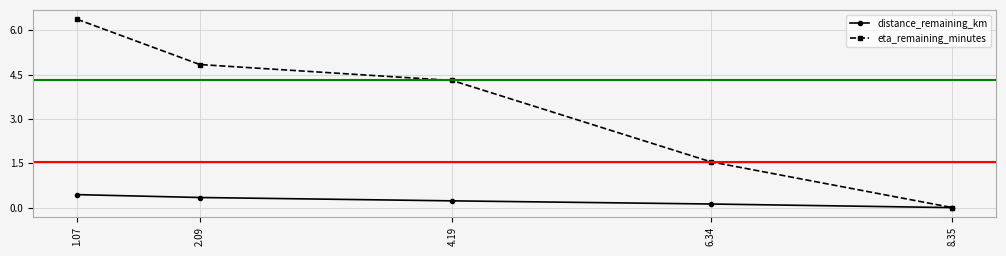

Which series has the largest range (max minus min)?

eta_remaining_minutes